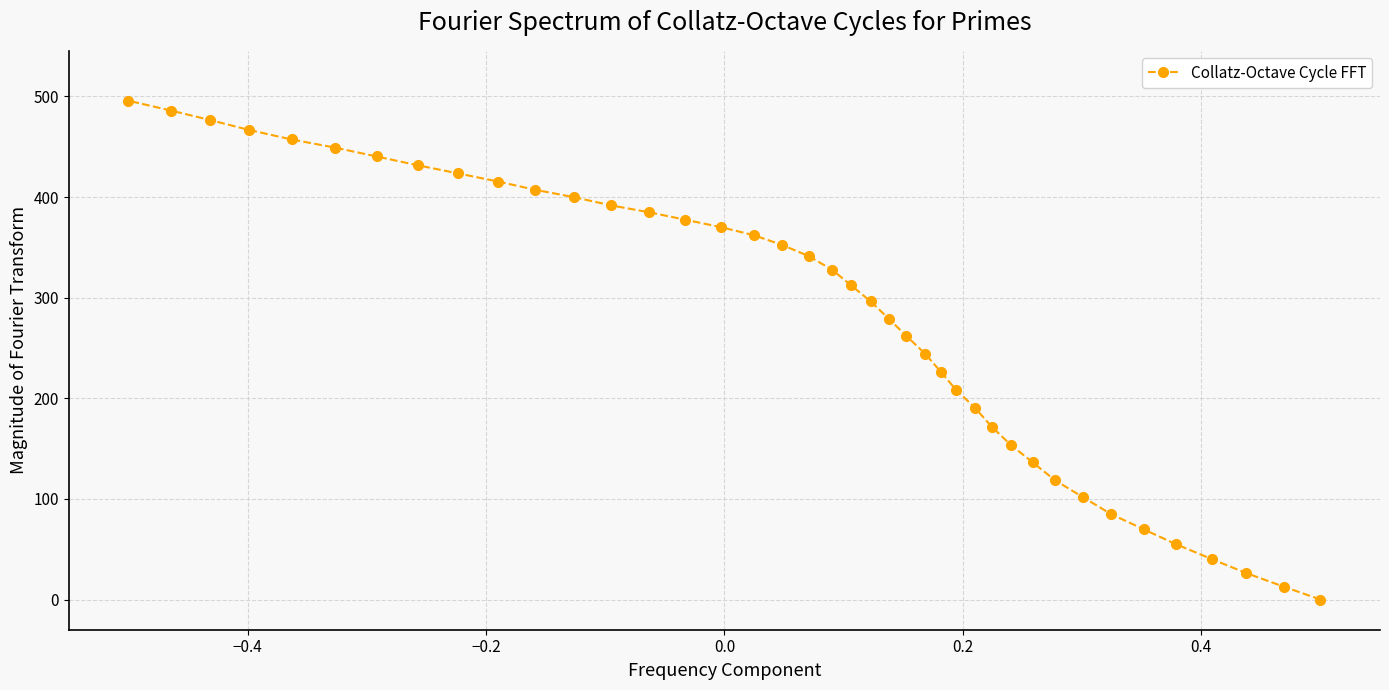

How many lines are shown in the chart?

1